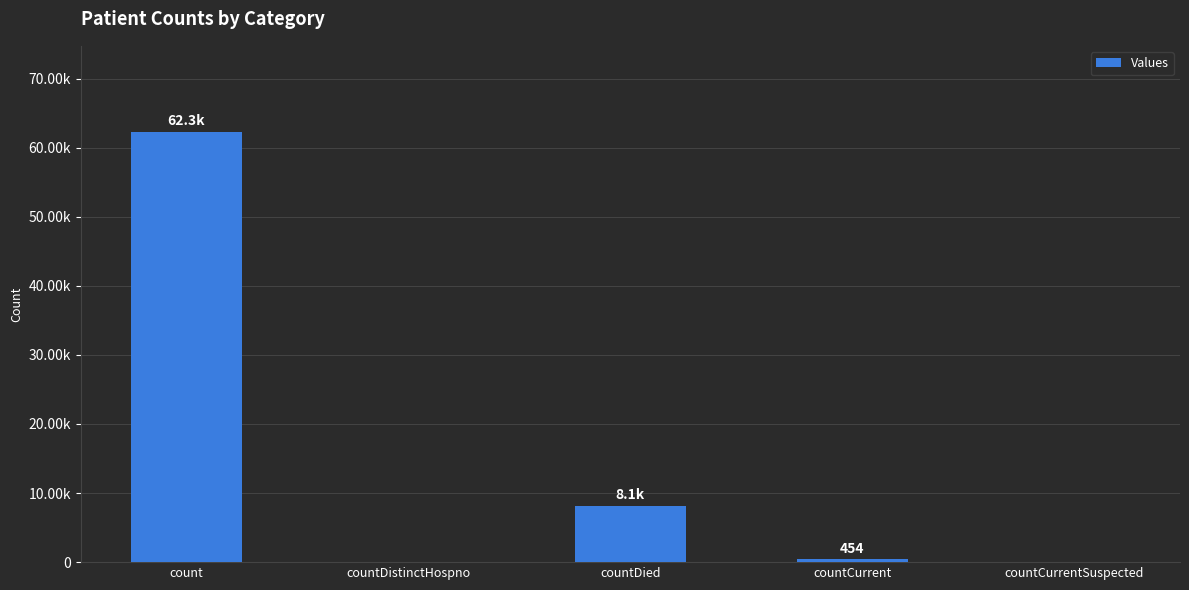

Are the bars horizontal?

No